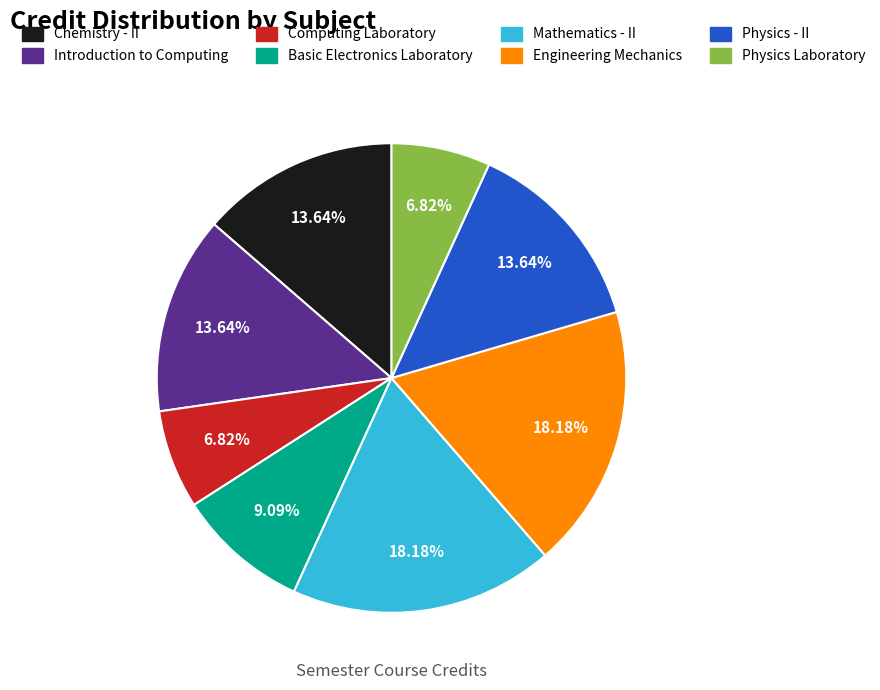

Which has a higher value, Basic Electronics Laboratory or Chemistry - II?

Chemistry - II